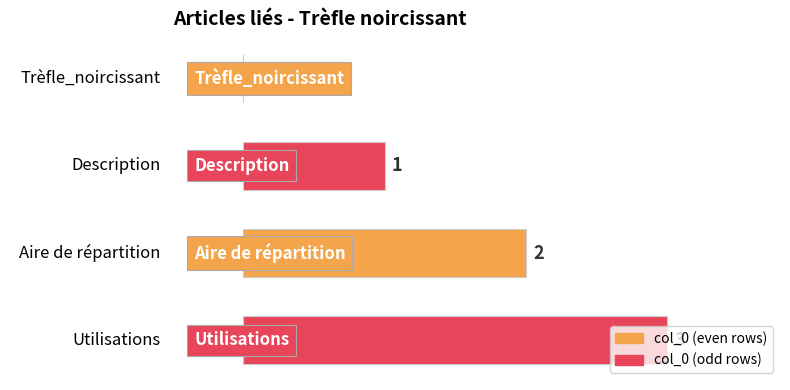

At which category does the chart reach its peak across all series?

Utilisations